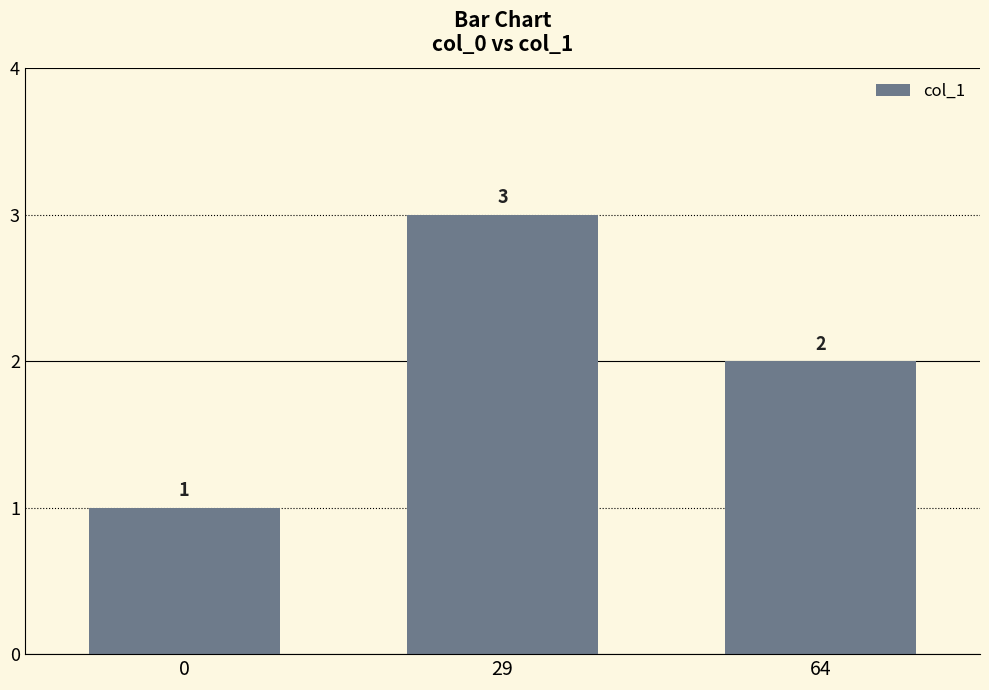

What is the greatest value displayed?

3